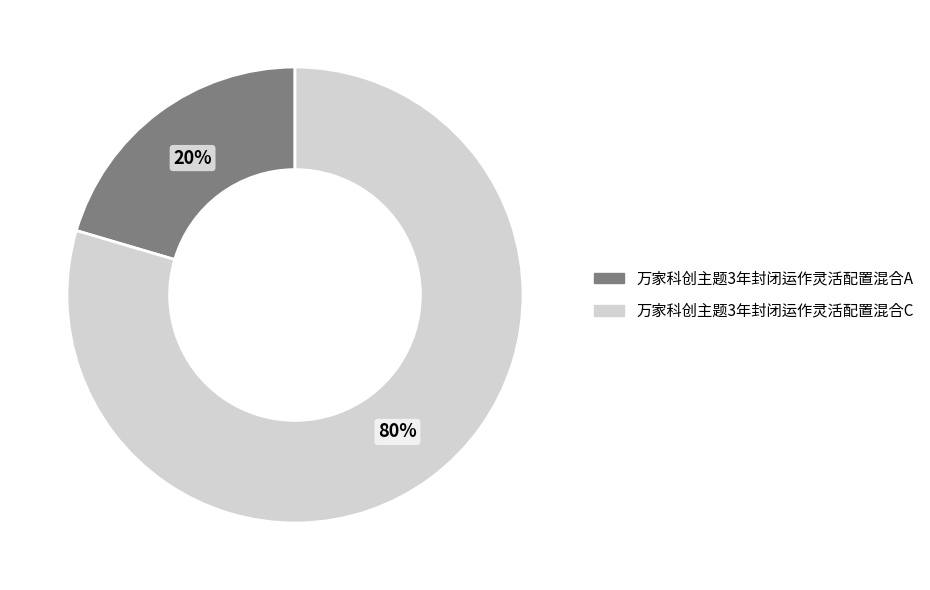

To the nearest percent, what is the combined percentage of 万家科创主题3年封闭运作灵活配置混合C and 万家科创主题3年封闭运作灵活配置混合A?

100%